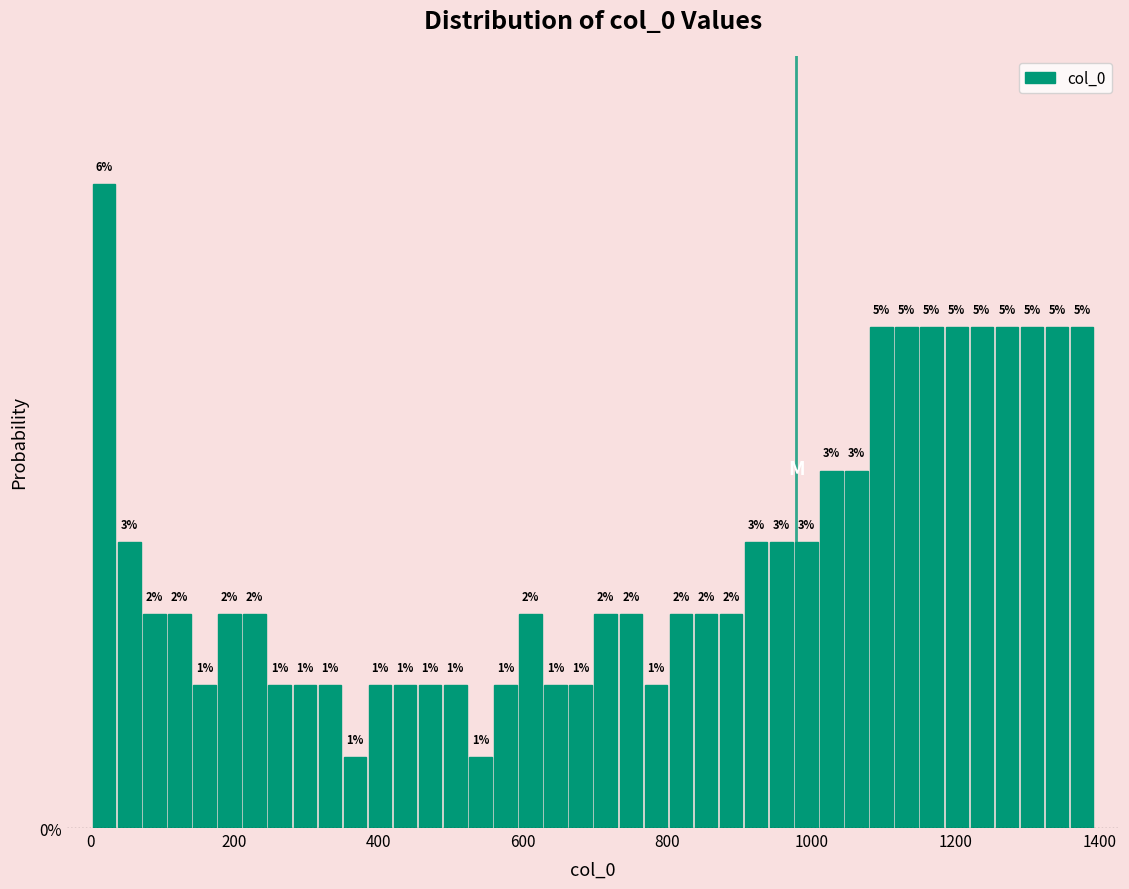

Around what value on the x-axis is the tallest bar? Give the approximate position of its centre, as read against the axis.

20